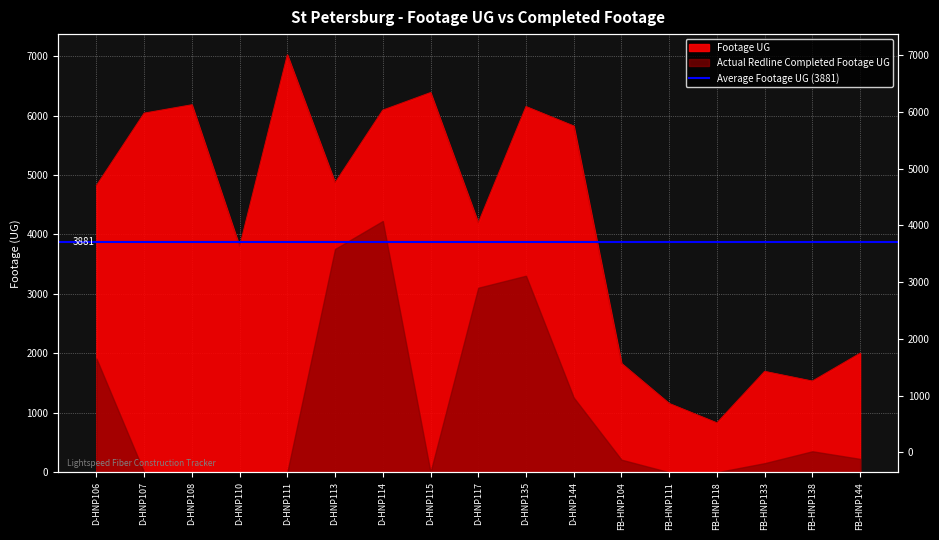

Where is the first local maximum?

D-HNP108